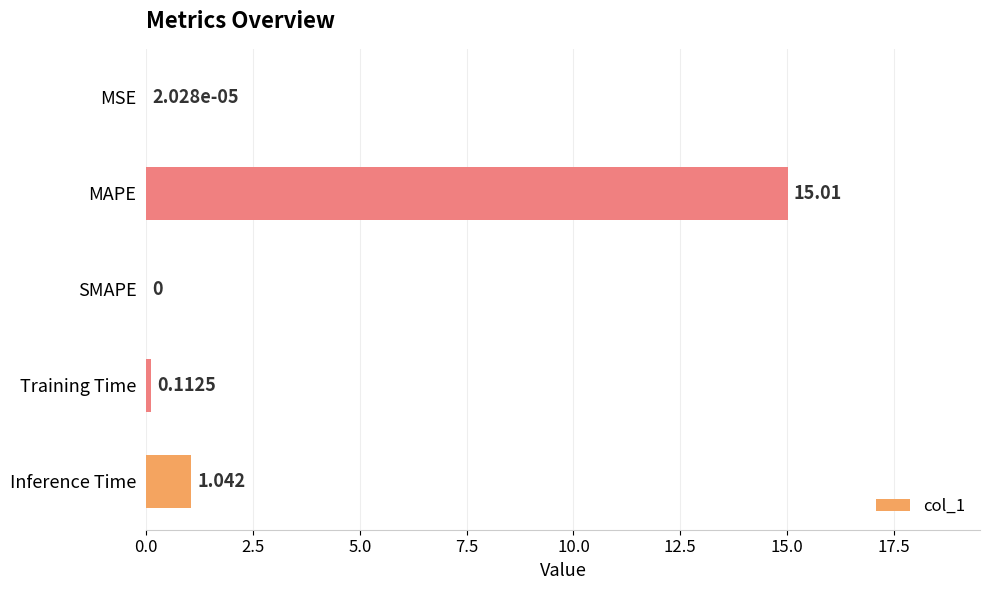

At which label is the value closest to 7?

Inference Time